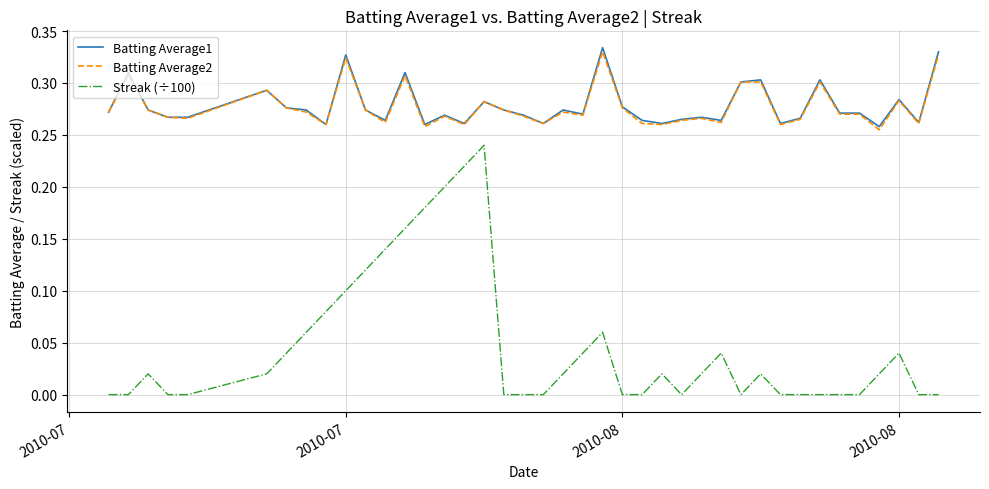

True or false: Streak (÷100) and Batting Average1 cross at least once.

False